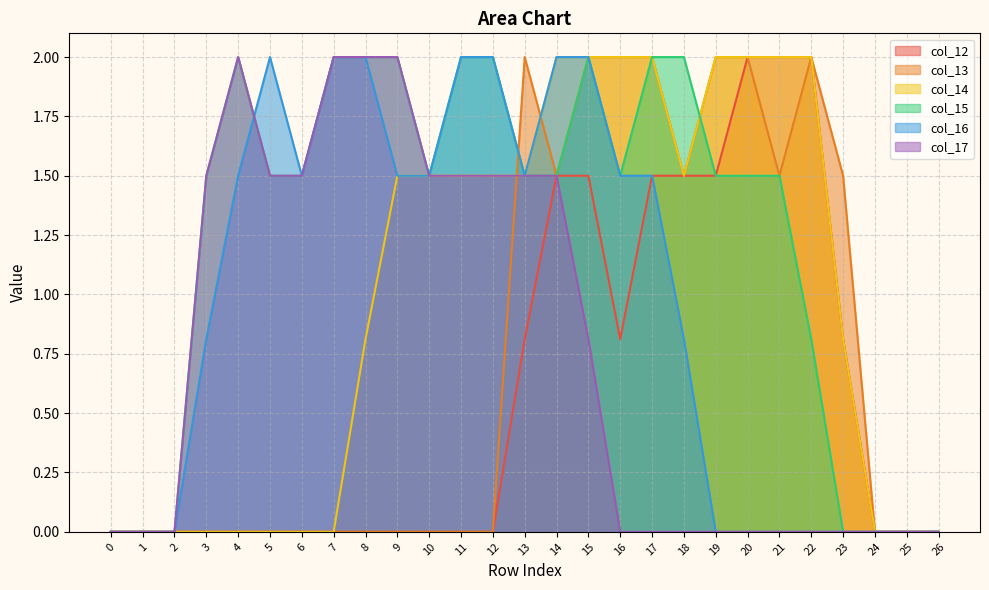

How many distinct data groups are displayed?

6